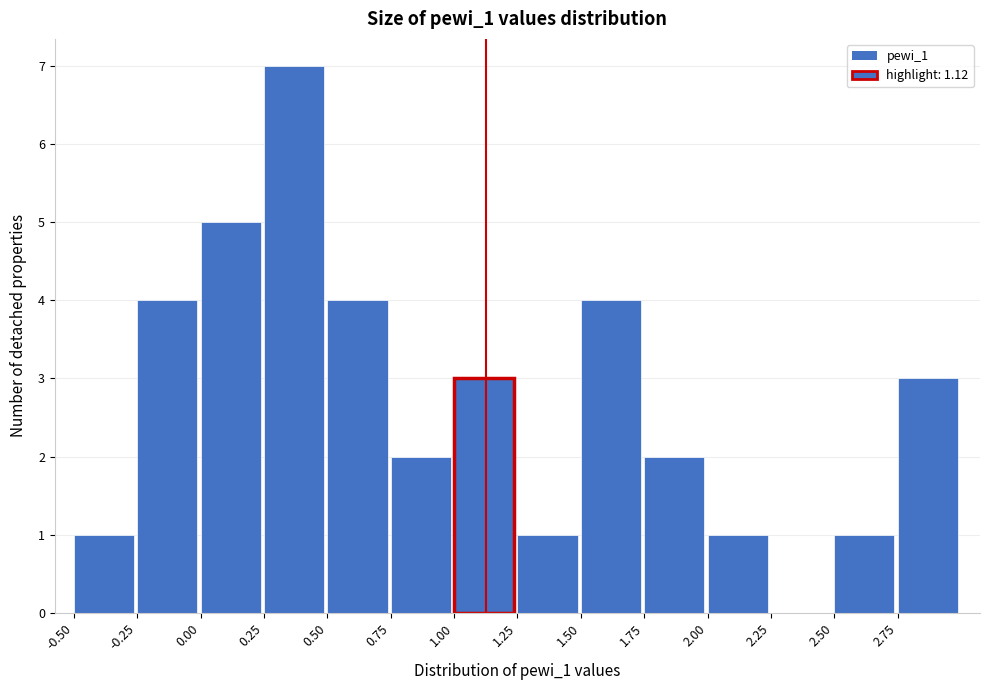

Reading left to right, list every bar in this chart as the range it spans on the x-axis followed by its height. The values are not printed on the chart, so give them approximately, as read against the axis.

-0.50 to -0.25: 1
-0.25 to 0.00: 4
0.00 to 0.25: 5
0.25 to 0.50: 7
0.50 to 0.75: 4
0.75 to 1.00: 2
1.00 to 1.25: 3
1.25 to 1.50: 1
1.50 to 1.75: 4
1.75 to 2.00: 2
2.00 to 2.25: 1
2.25 to 2.50: 0
2.50 to 2.75: 1
2.75 to 3.00: 3